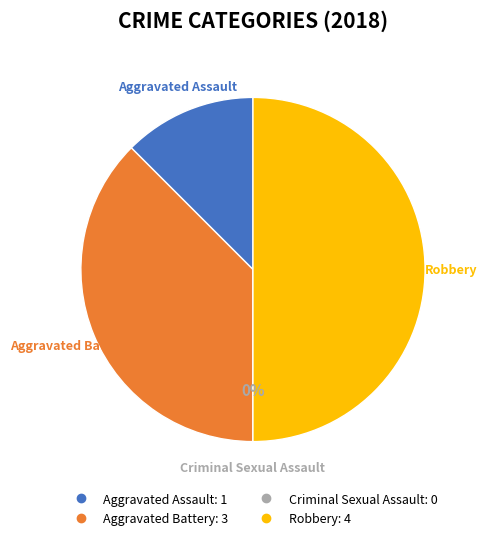

What percentage is the Aggravated Assault slice, to the nearest percent?

12%